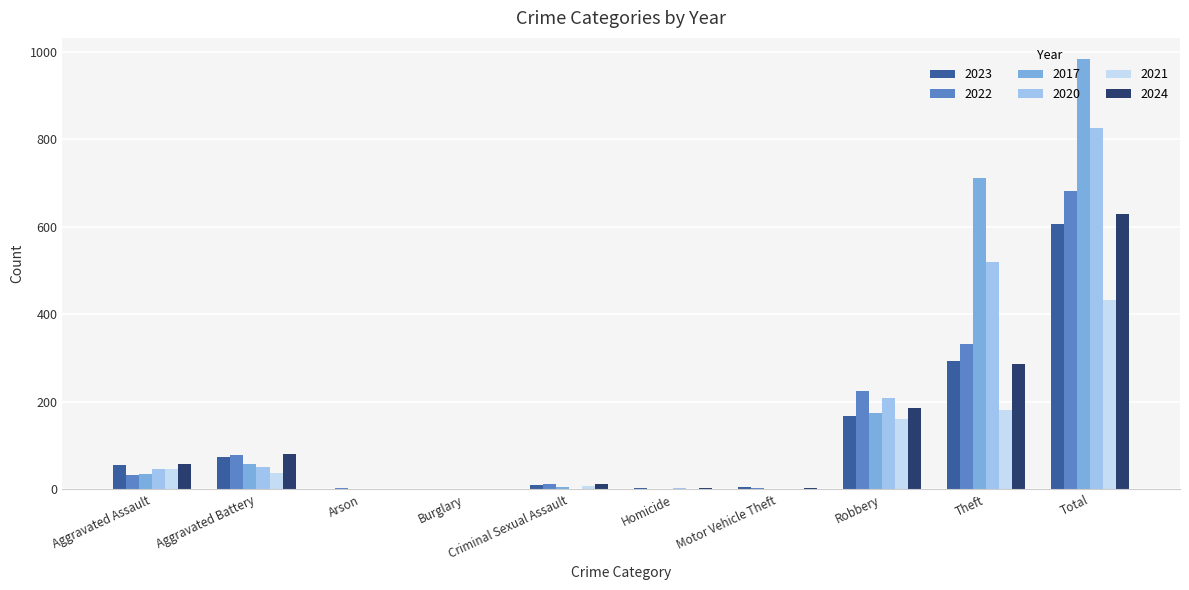

What is the maximum value shown in the chart?

982